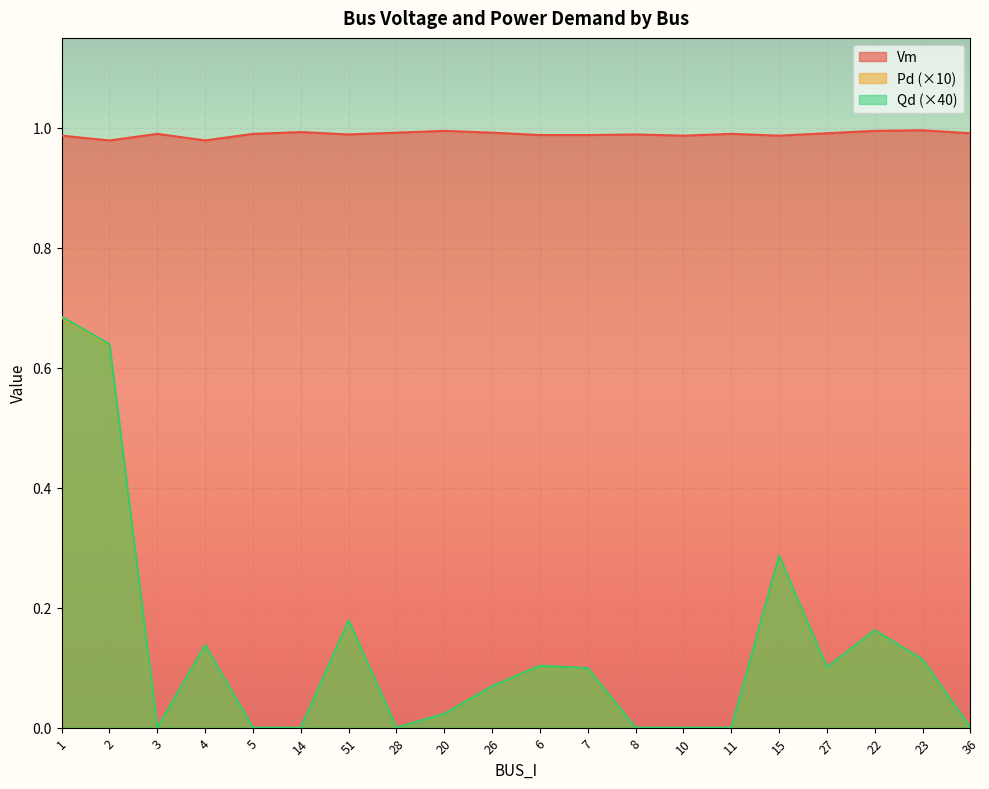

How many data points in Qd are above 0?

12